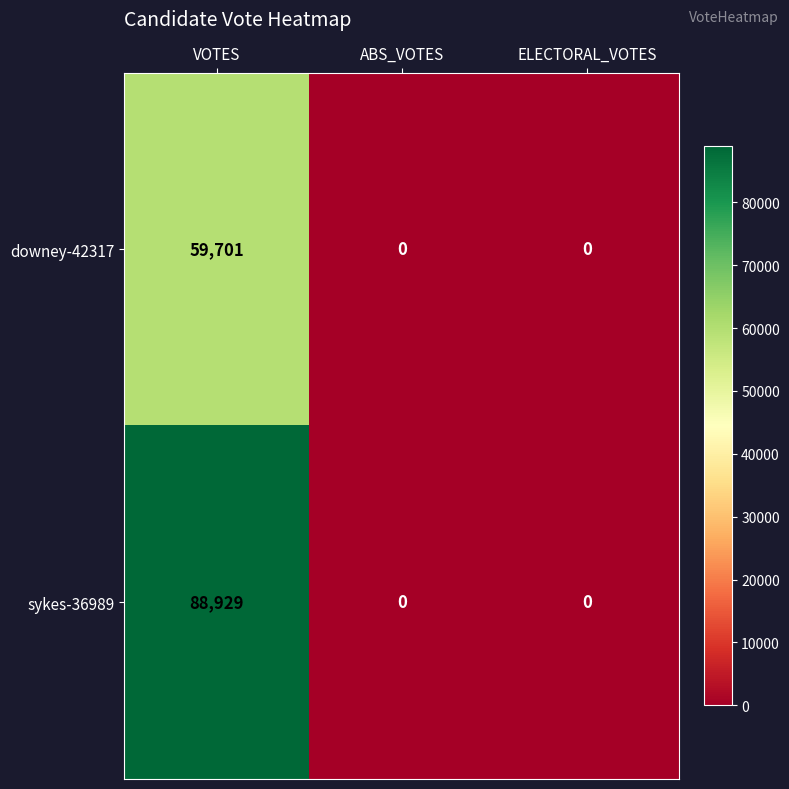

At VOTES, list the series in order from largest to smallest.

sykes-36989, downey-42317